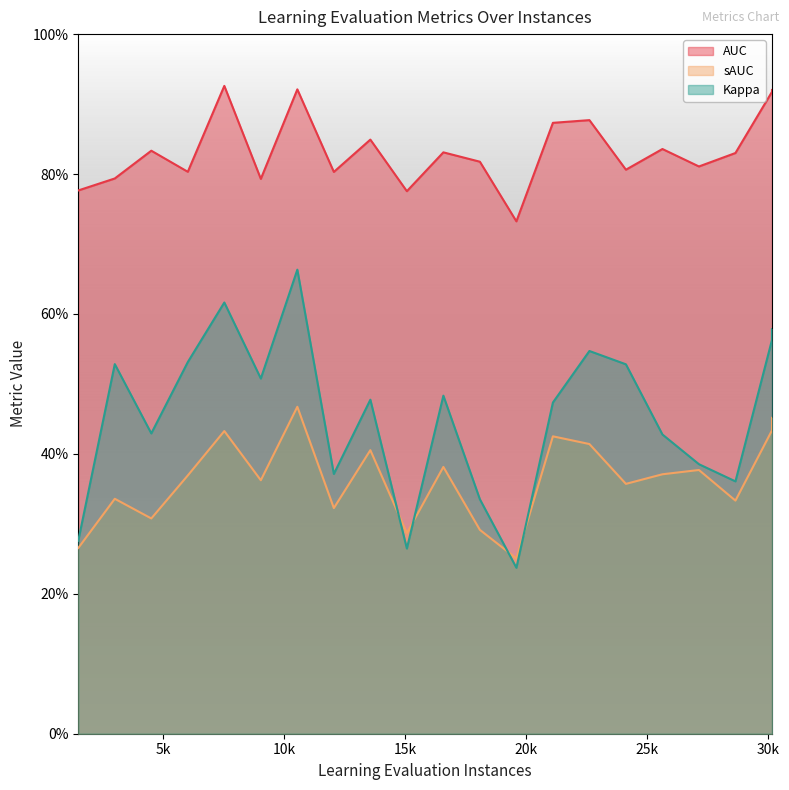

True or false: Kappa and AUC cross at least once.

False